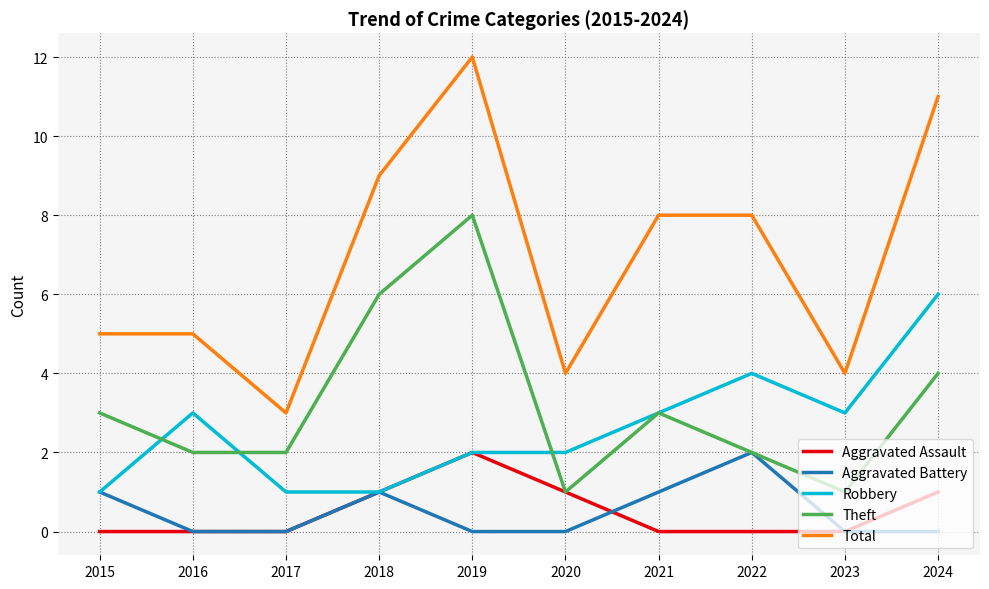

What is the sum of all Aggravated Battery values?

5